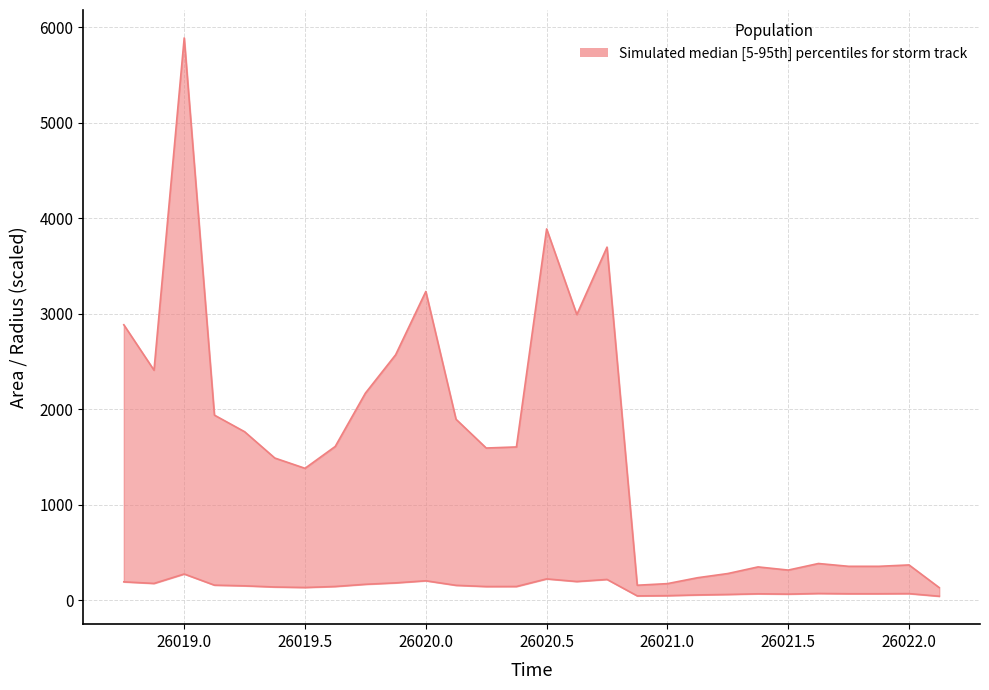

How many values in the lower series are below 142?

13